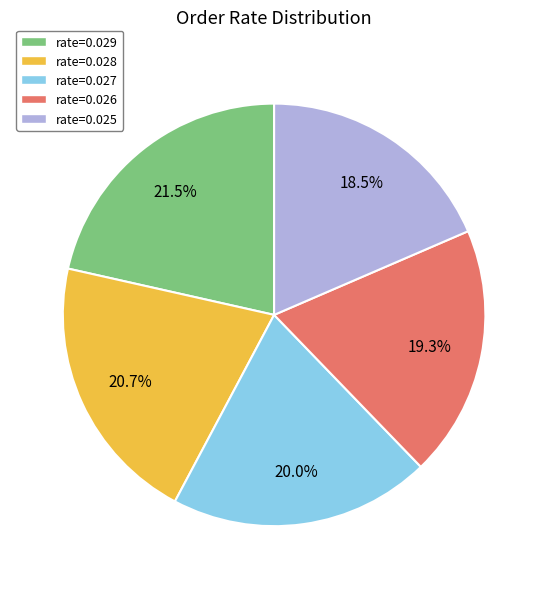

To the nearest percent, what is the difference between the largest and smallest slice percentages?

3%